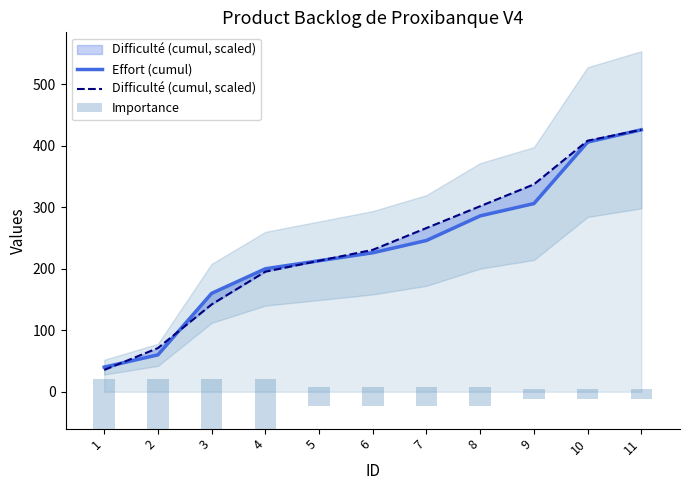

Where is Difficulté (cumul, scaled) nearest to the value 230?

6